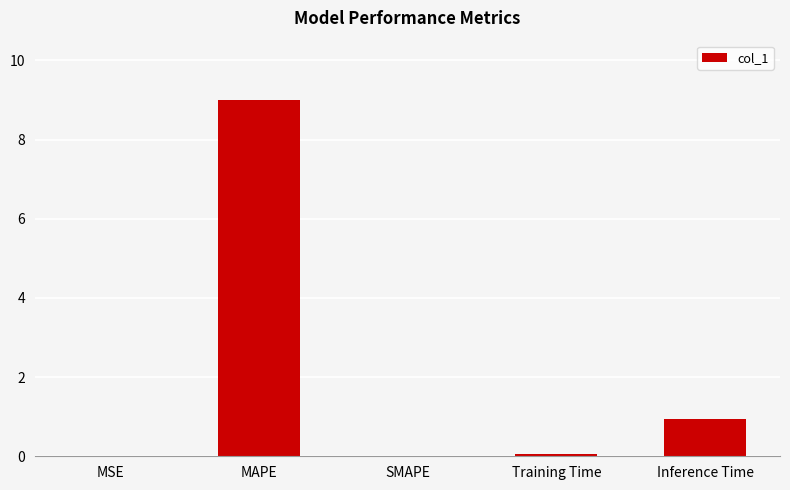

Count the number of categories in the chart.

5